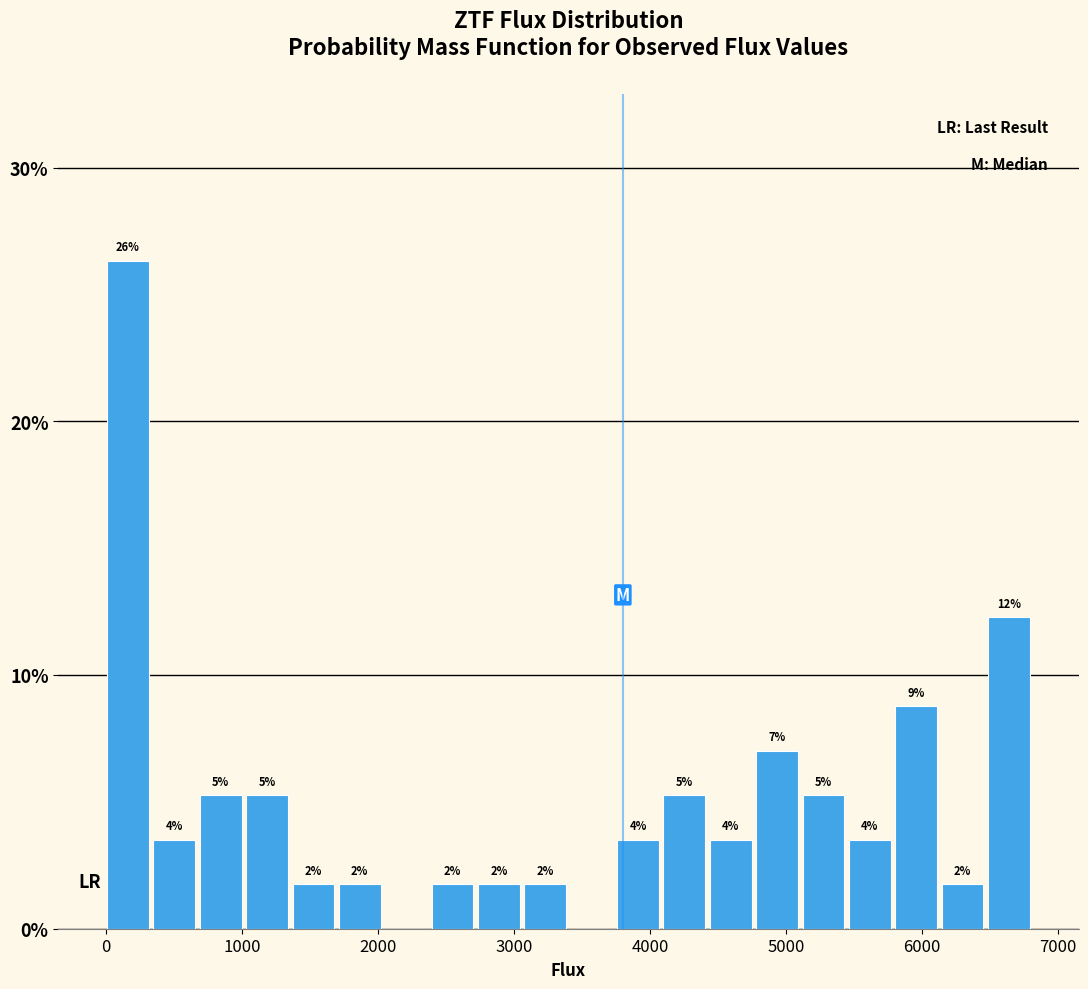

Around what value on the x-axis is the tallest bar? Give the approximate position of its centre, as read against the axis.

200